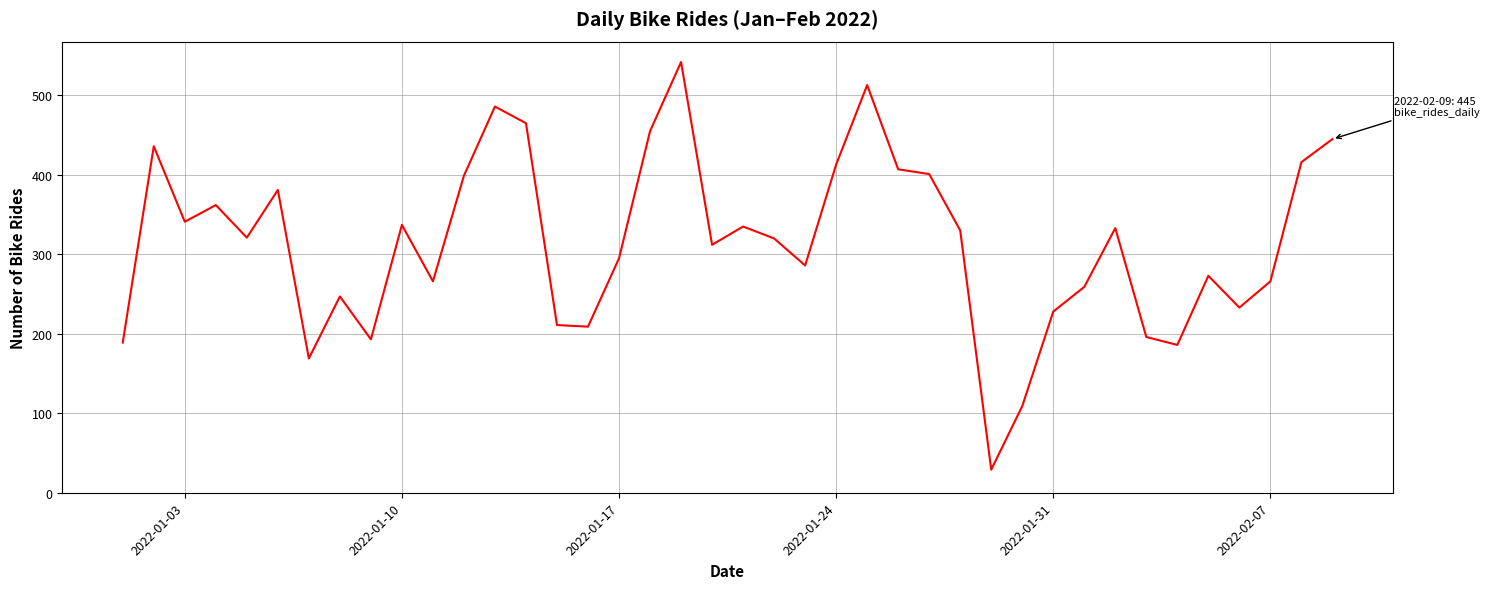

What is the minimum value shown in the chart?

29